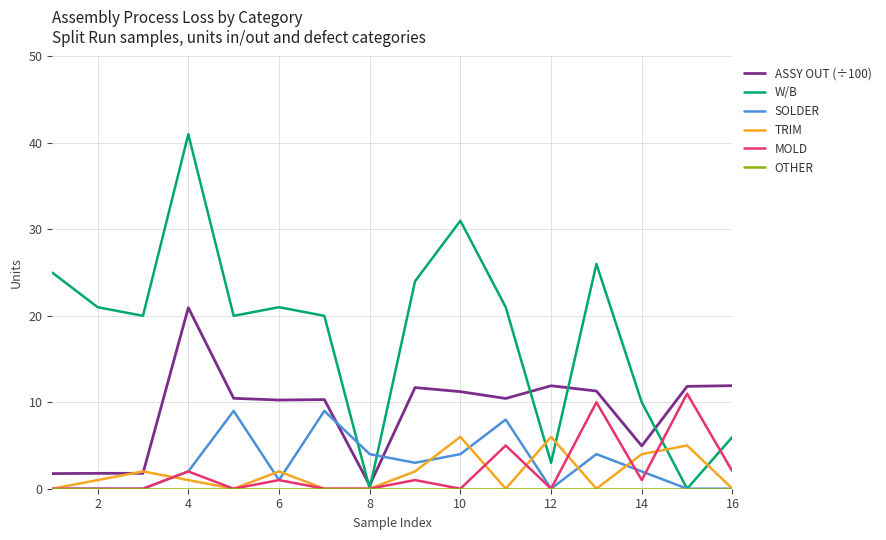

At how many categories does at least one series exceed 29?

2